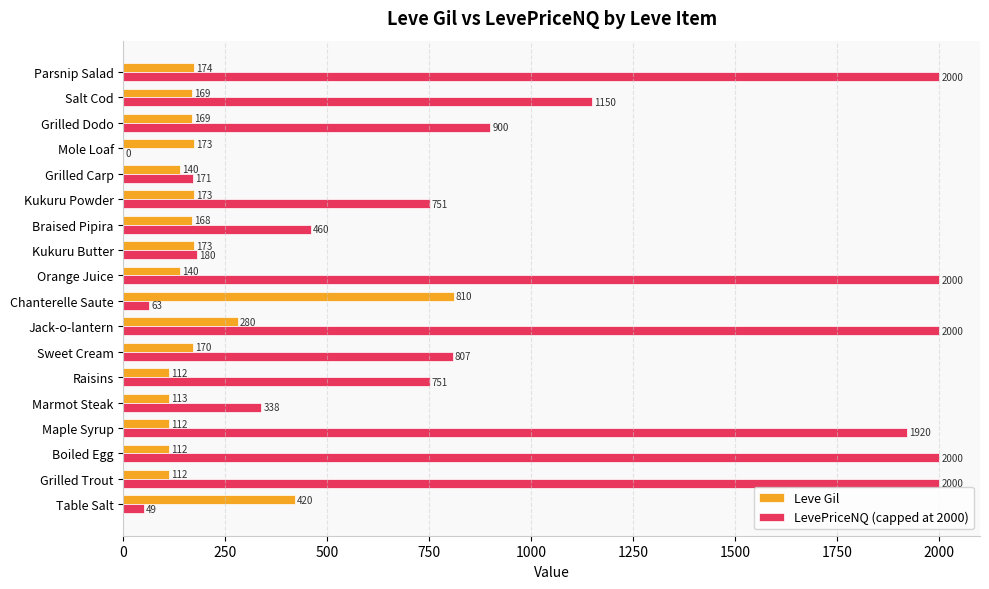

What is the sum of the Leve Gil values at Grilled Dodo and Chanterelle Saute?

979.0